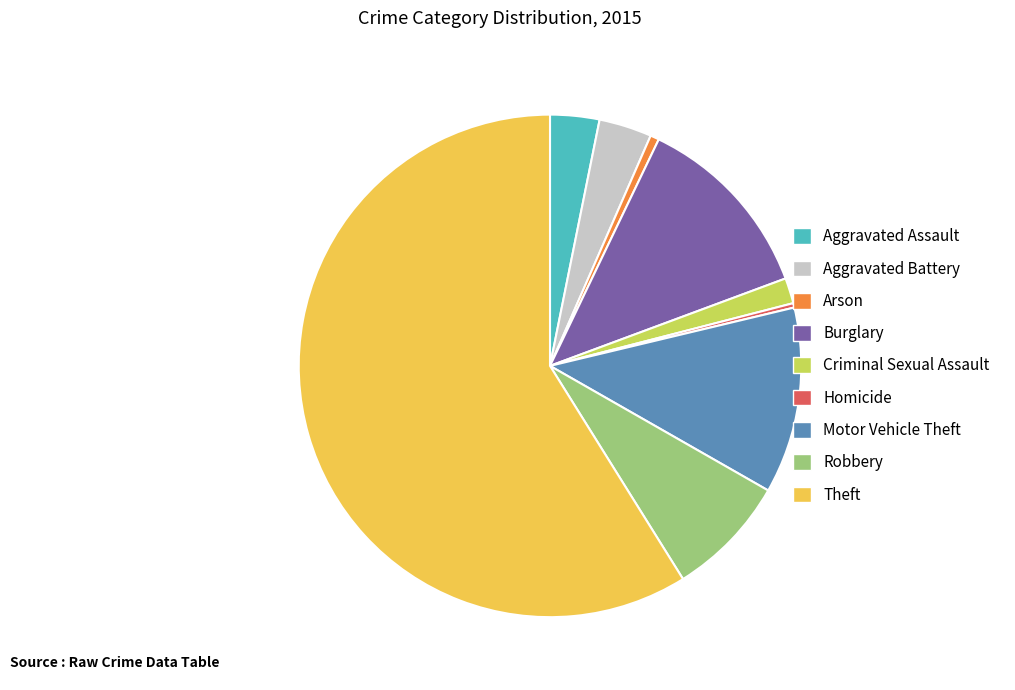

Does any single category account for the majority?

Yes